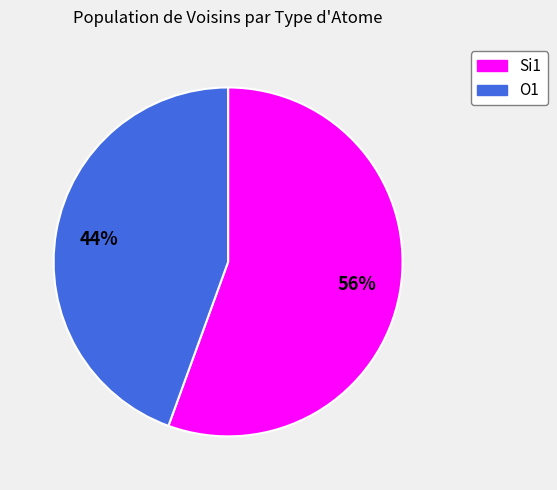

Does any single category account for the majority?

Yes